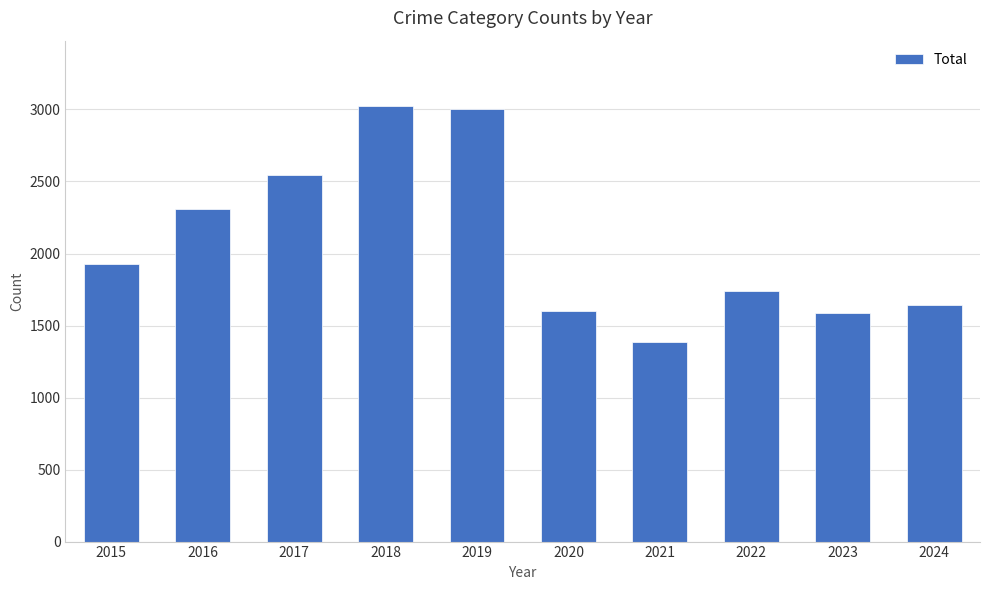

What is the difference between the maximum and minimum values?

1637